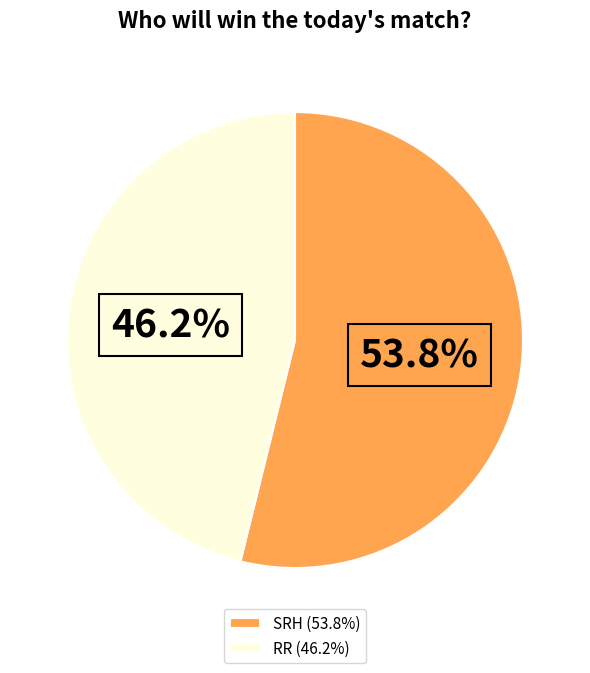

True or false: SRH accounts for 54% of the total.

True